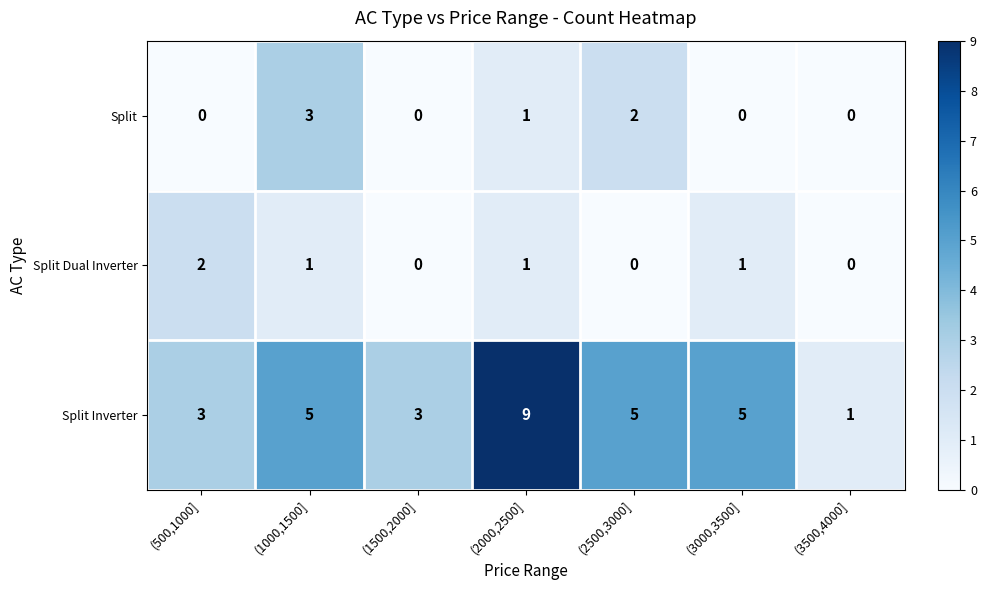

List the series in order of their peak value, highest first.

Split Inverter, Split, Split Dual Inverter